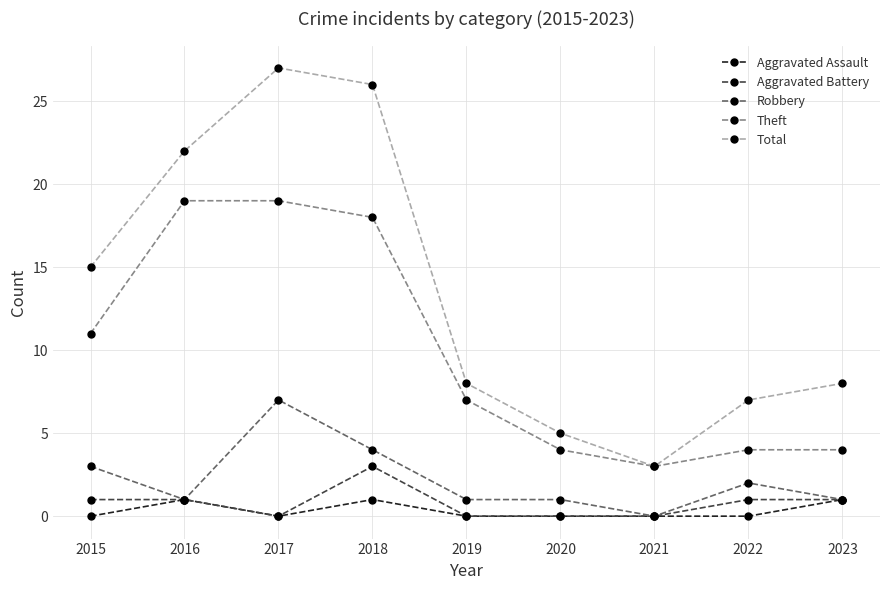

True or false: Aggravated Assault and Theft intersect in this chart.

False